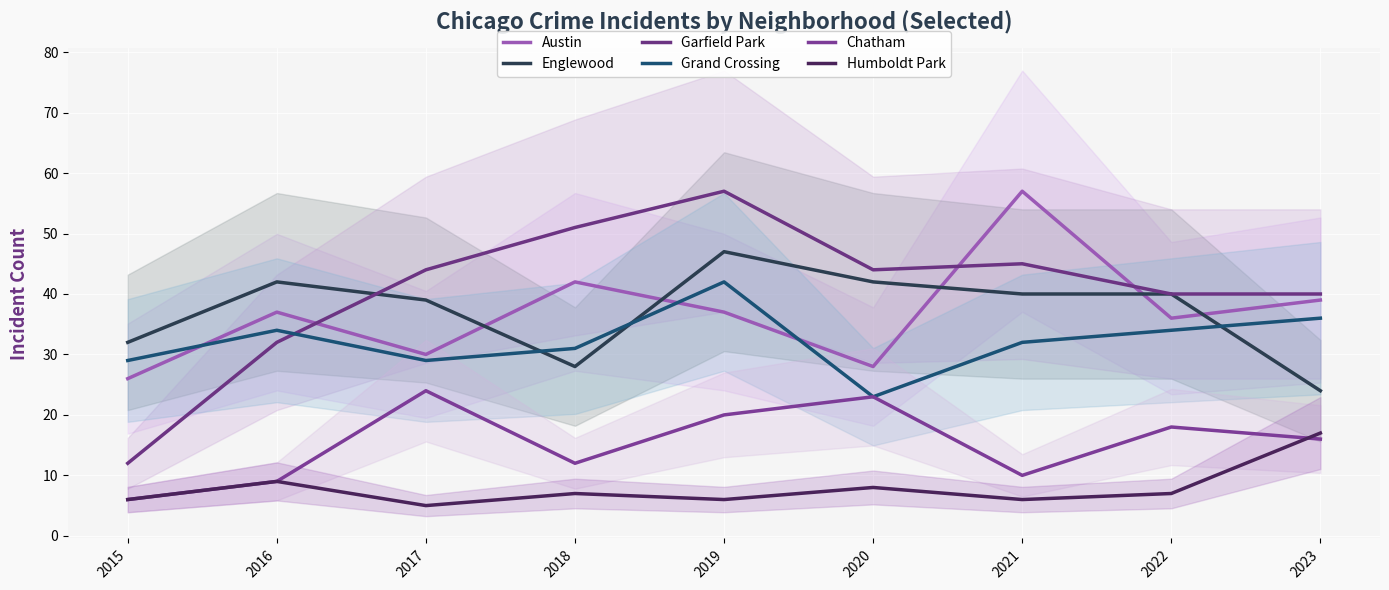

True or false: Grand Crossing has a value of 42 at 2019.

True